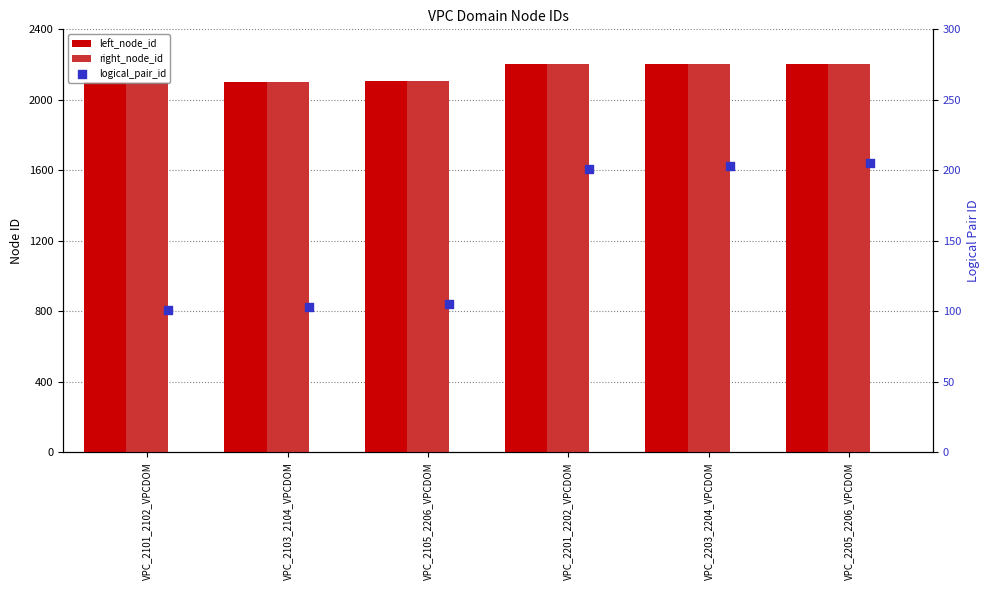

Is the value of left_node_id at VPC_2203_2204_VPCDOM greater than the value of right_node_id at VPC_2105_2206_VPCDOM?

Yes